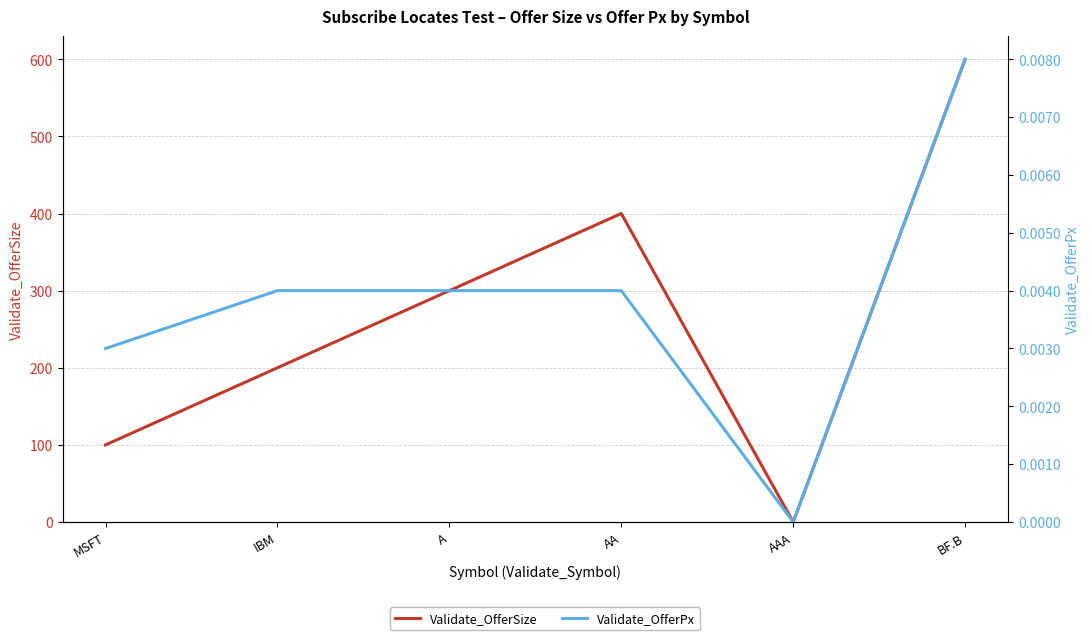

True or false: Validate_OfferSize and Validate_OfferPx cross at least once.

False